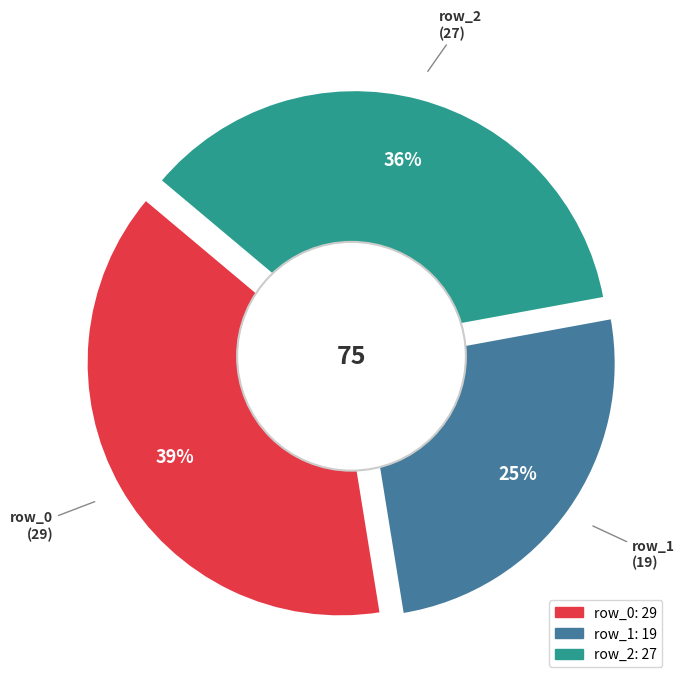

To the nearest percent, what is the difference between the row_2 and row_1 slice percentages?

11%